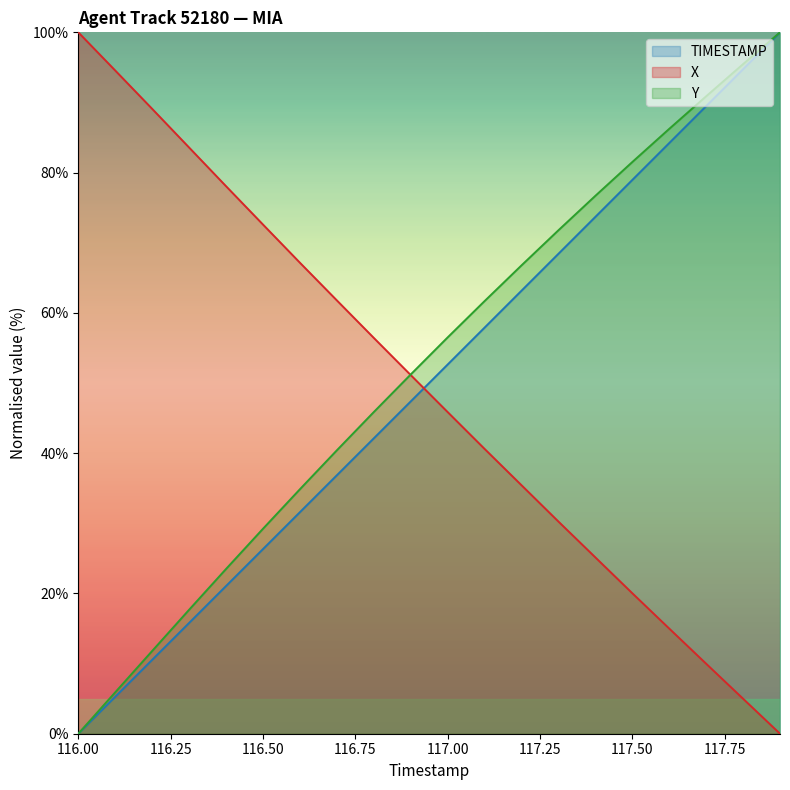

Count the number of categories in the chart.

20